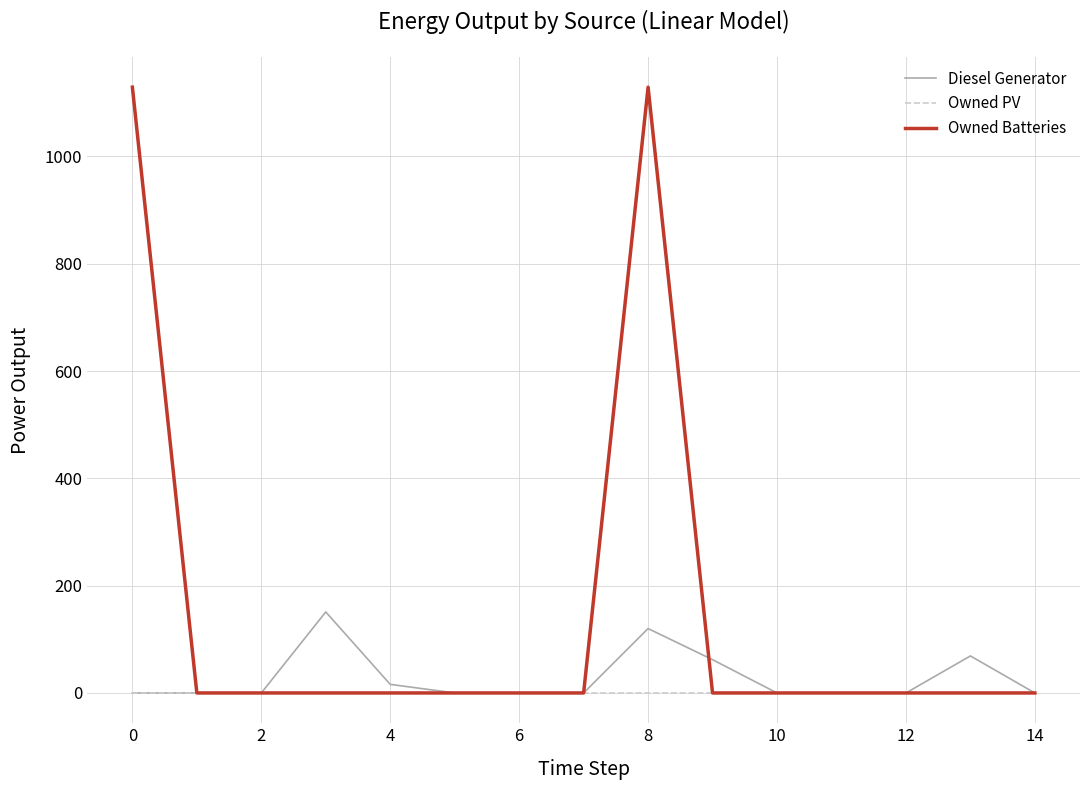

Which series has the largest total across all categories?

Owned Batteries